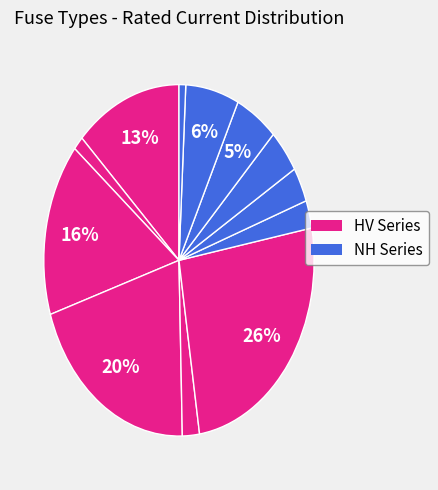

How many slices are in this pie chart?

12